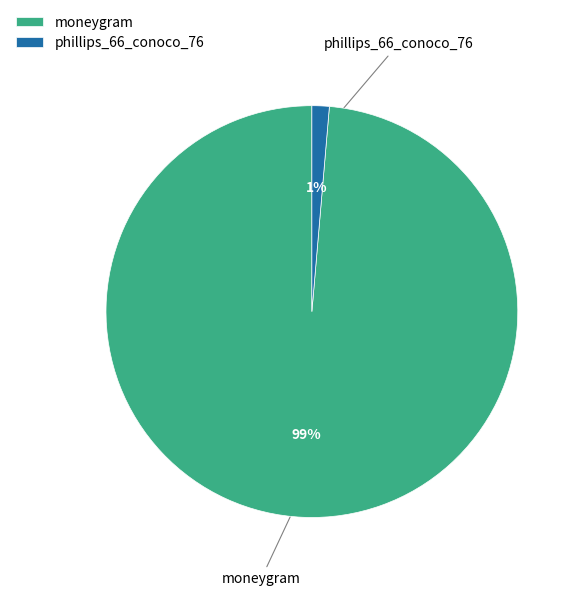

To the nearest percent, what portion does phillips_66_conoco_76 represent?

1%